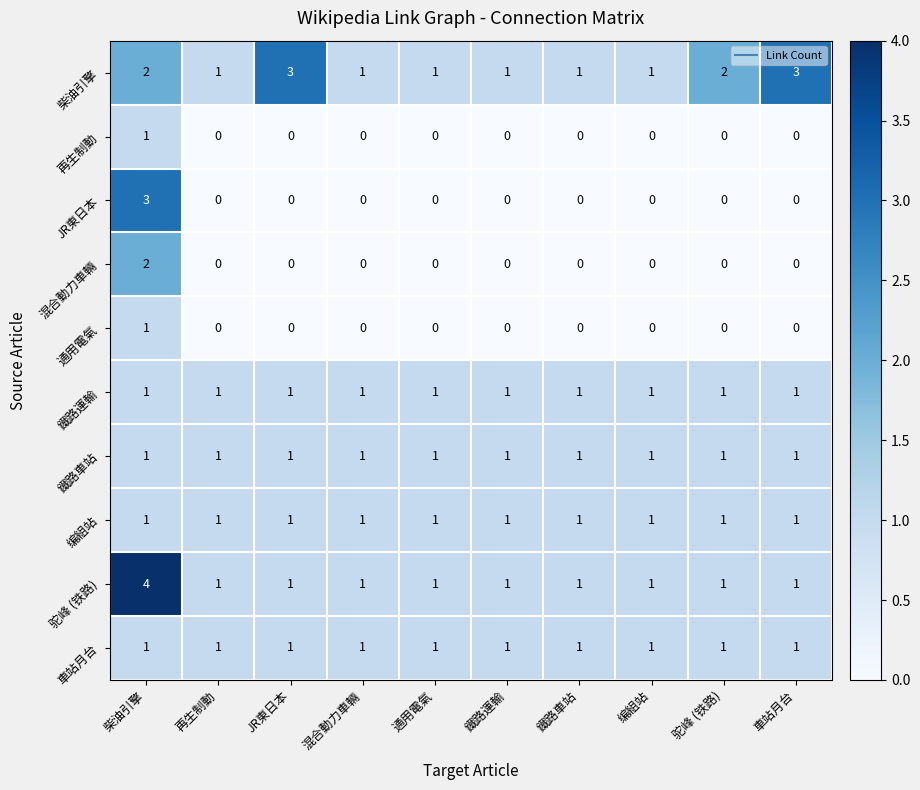

How many distinct data groups are displayed?

10